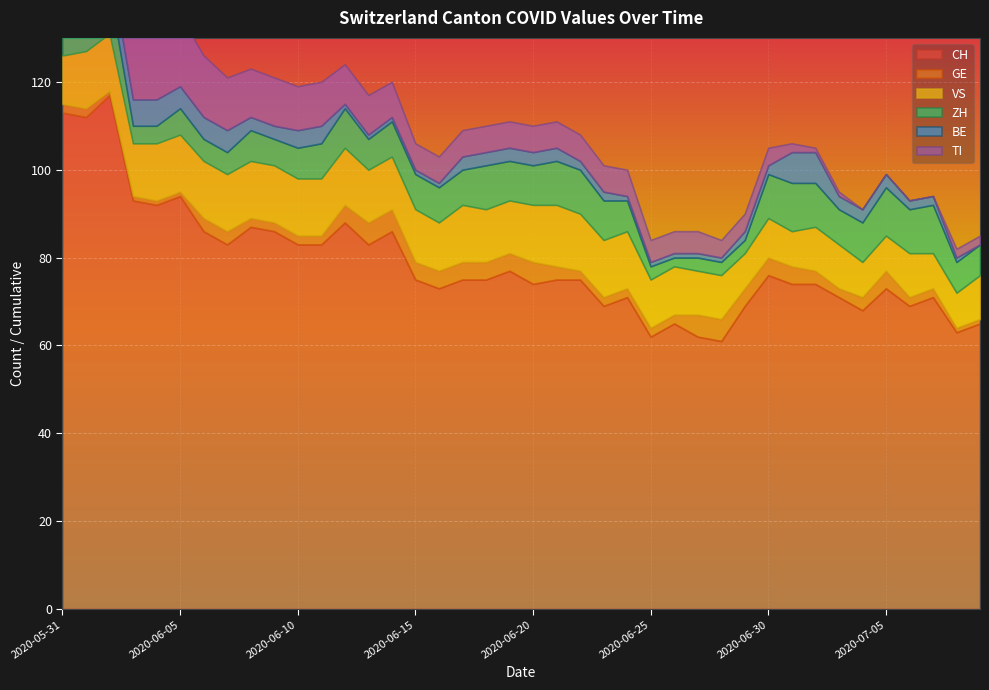

How many data points in ZH are above 8?

15